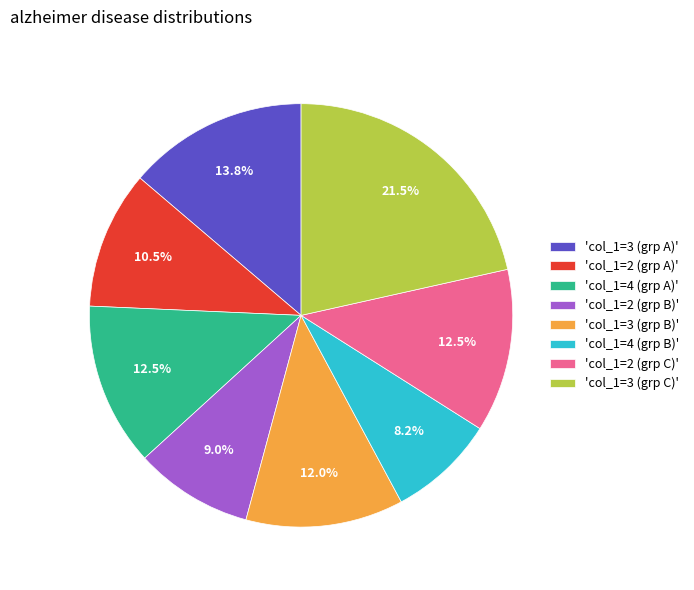

What percentage is NOT represented by 'col_1=2 (grp C)'?

87.5%